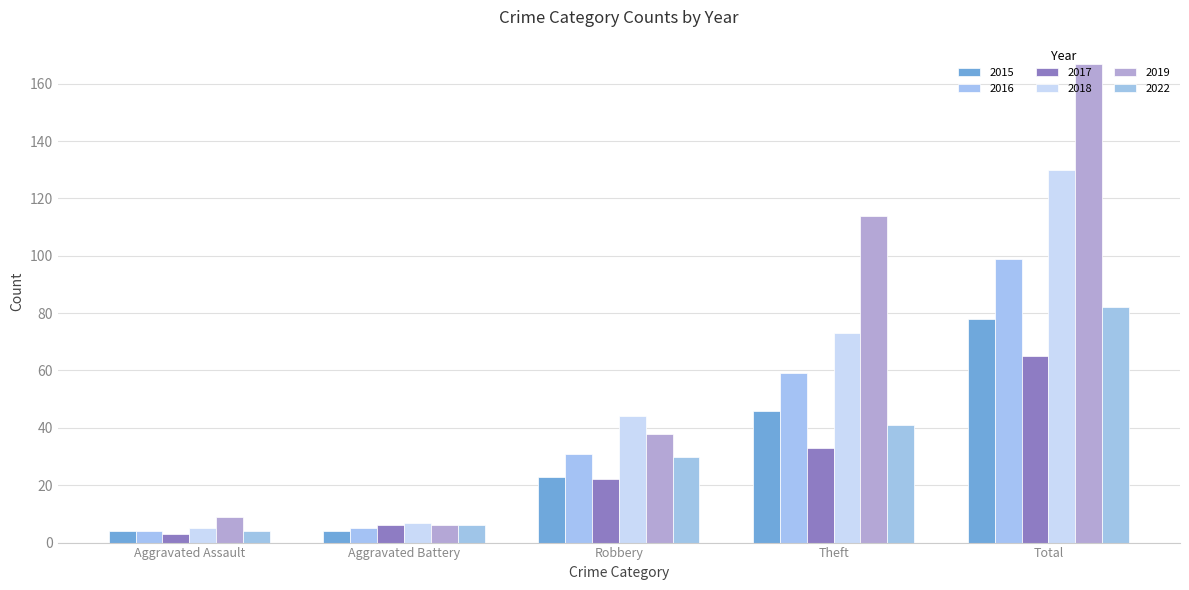

How many data points does each series have?

5